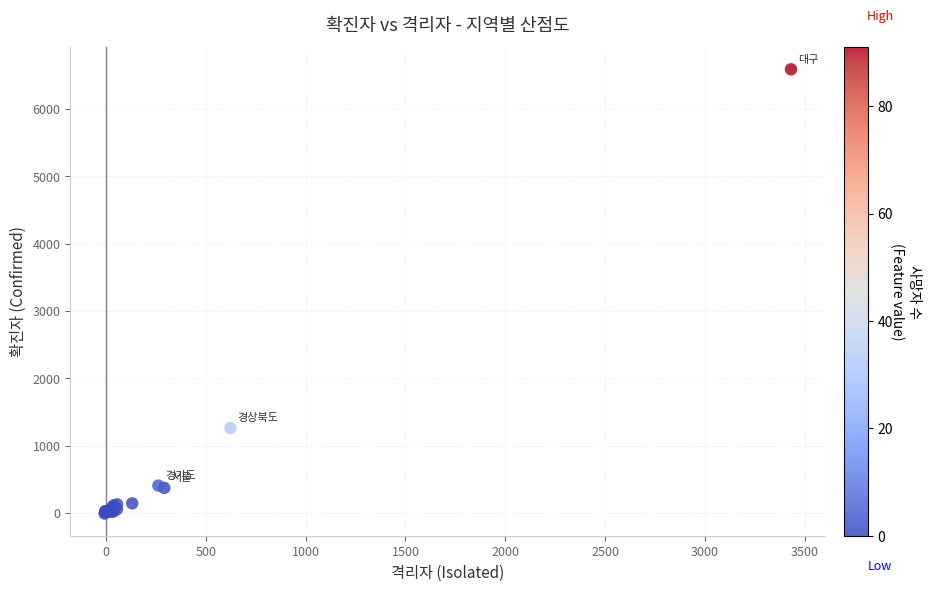

What Y value in the scatter plot is closest to 3290?

1262.0